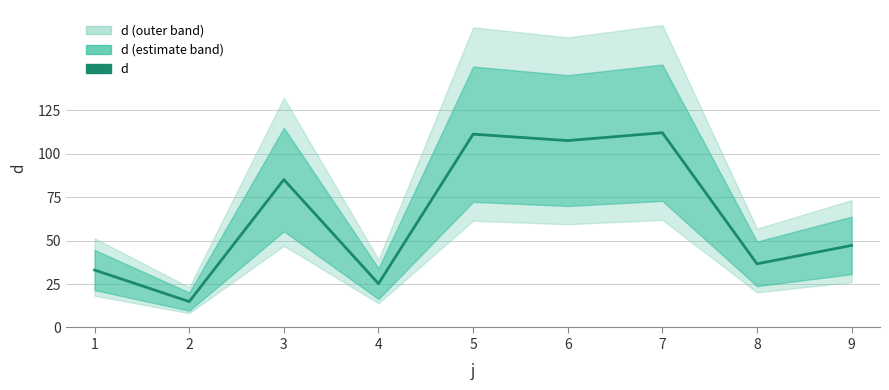

Is it true that the value at 4 is 25.2?

True